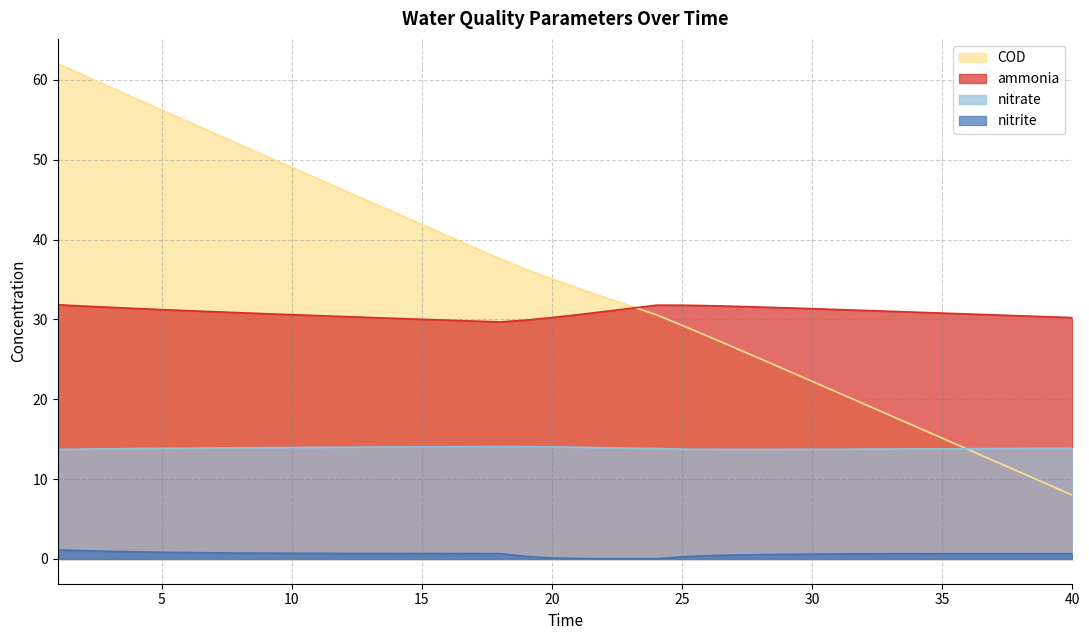

True or false: nitrite has a value of 0.7 at 14.

True